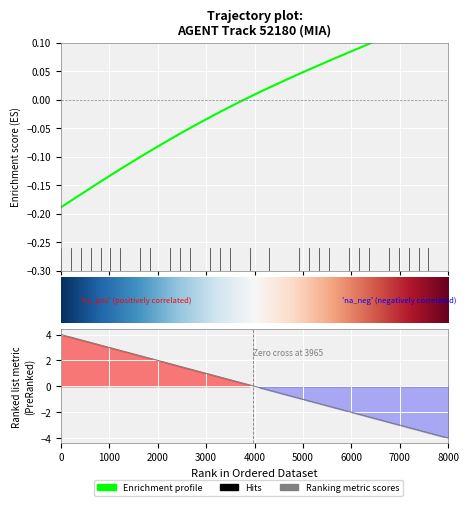

What is the lowest value of the Y series?

-4.0